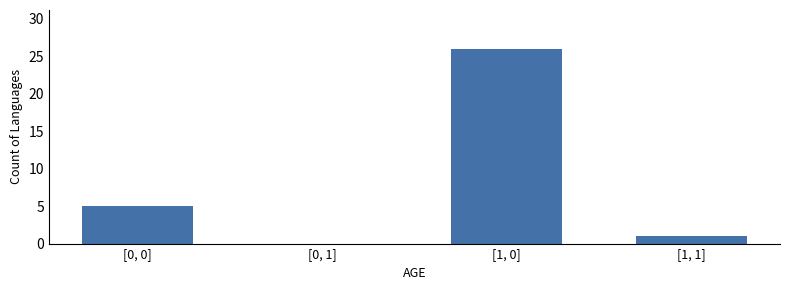

What is the change in value from [0, 1] to [1, 0]?

+26